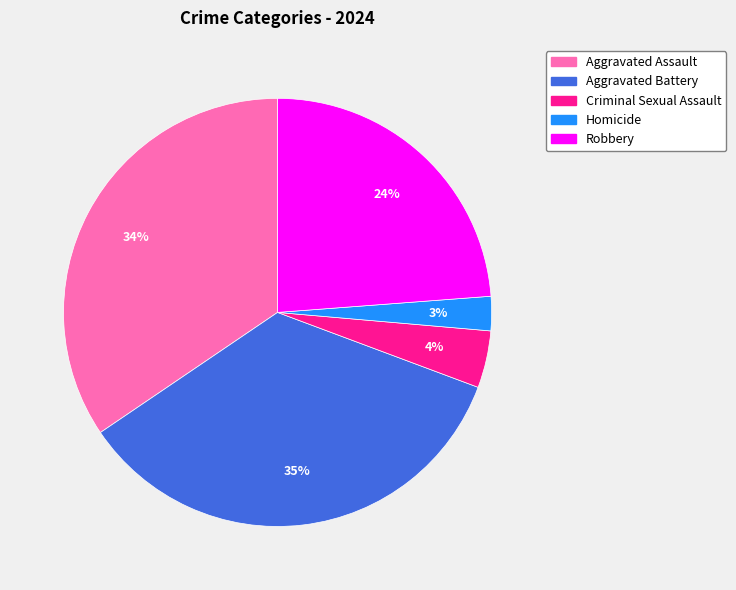

What is the smallest slice in the pie chart?

Homicide